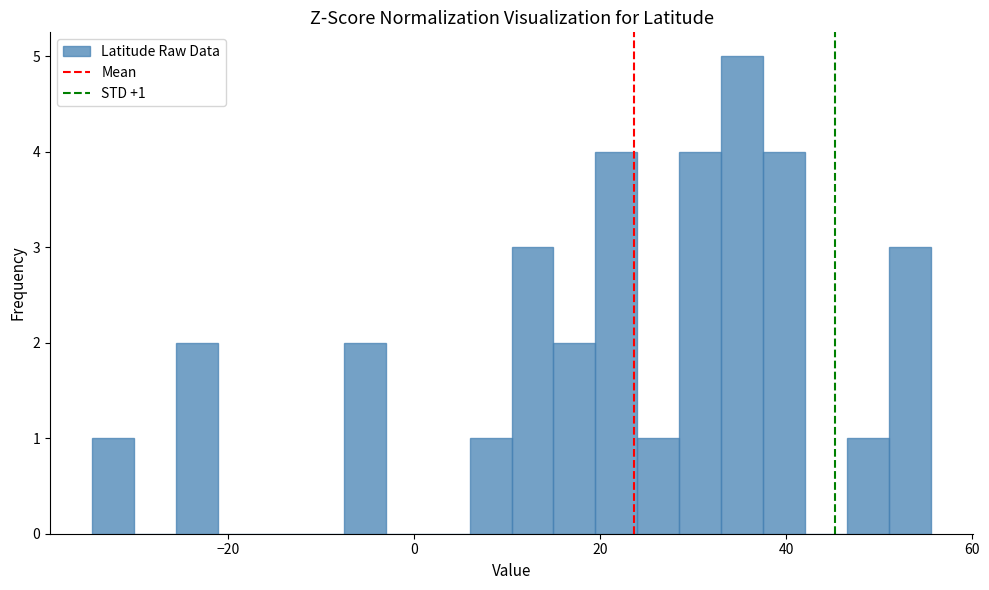

Around what value on the x-axis is the tallest bar? Give the approximate position of its centre, as read against the axis.

36